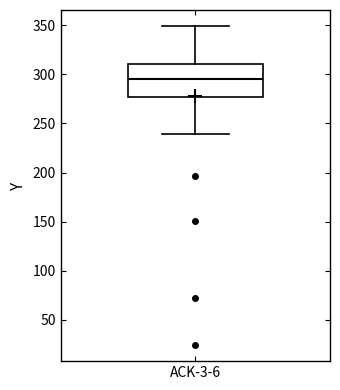

Transcribe this box plot: give where the median line is, the range the box spans, and where the two whiskers end, as read against the y-axis. The values are not printed on the chart, so give them approximately, as read against the axis.

median 295, box 275 to 310, whiskers 240 to 350